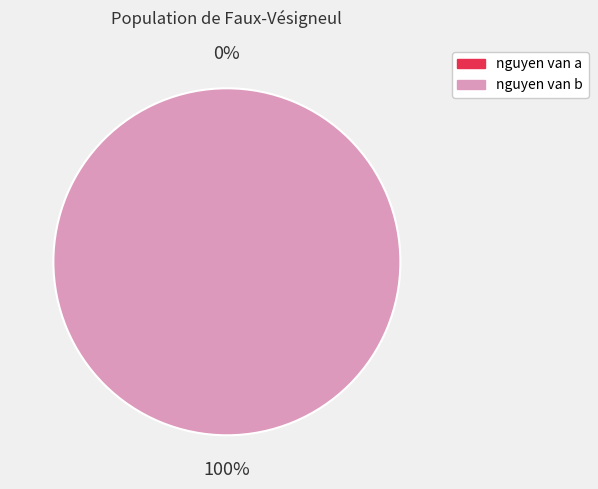

Which slice is the smallest?

nguyen van a